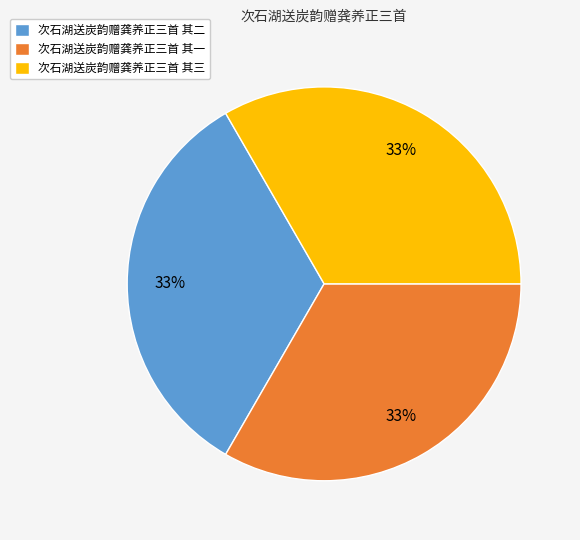

Count the number of slices in the pie.

3